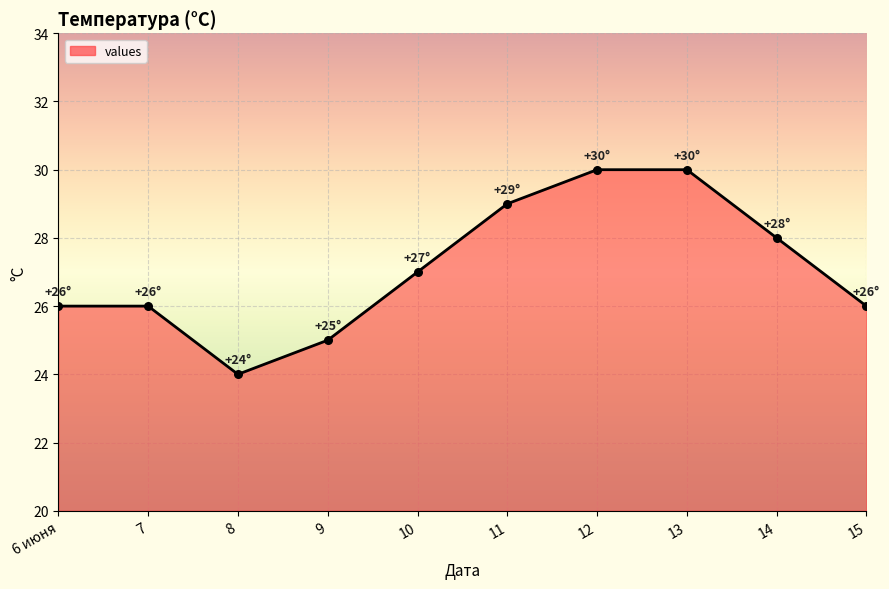

Which has a higher value, 6 июня or 8?

6 июня